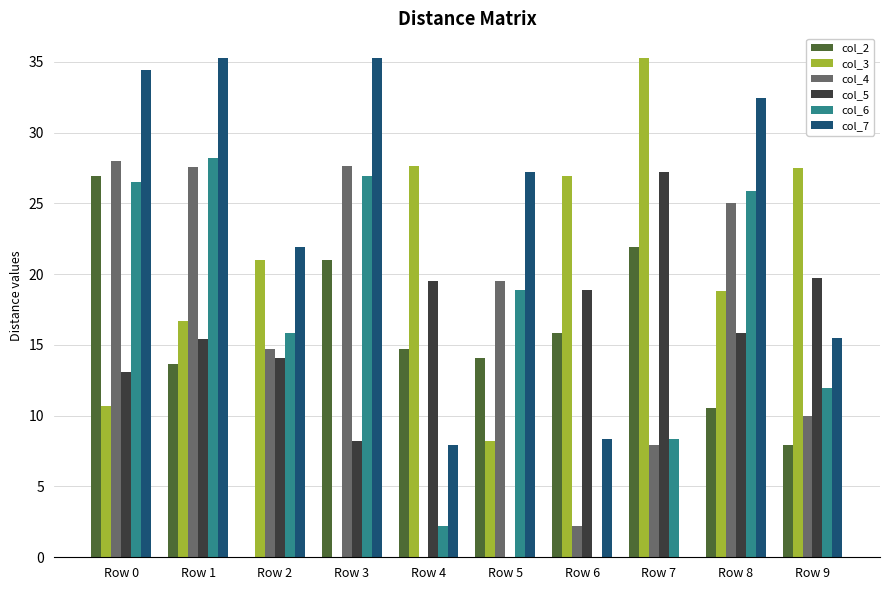

At which label is col_7 closest to 17?

Row 9